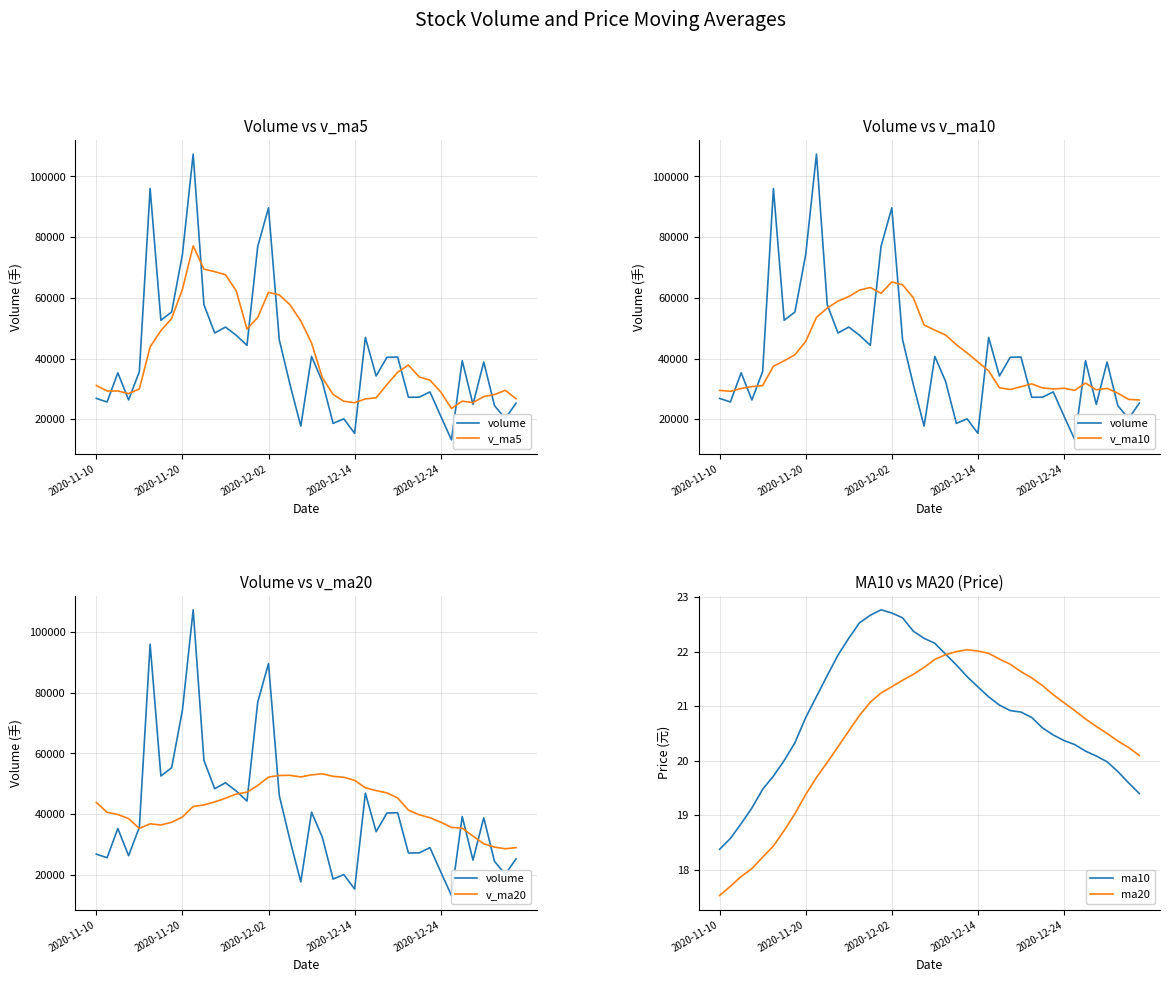

What is the maximum value shown in the chart?

107319.3